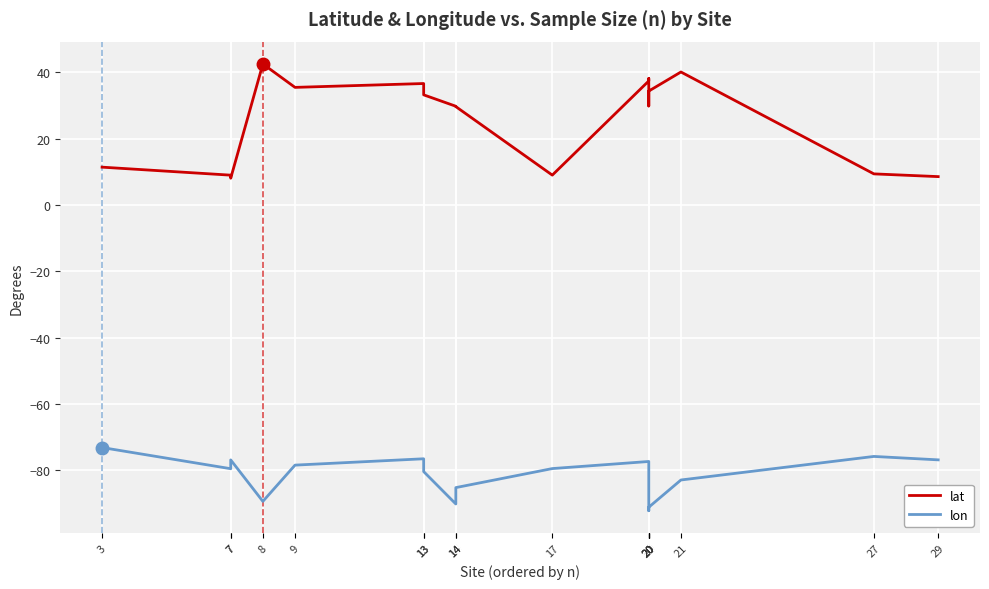

At which category does lat reach its first local valley?

7